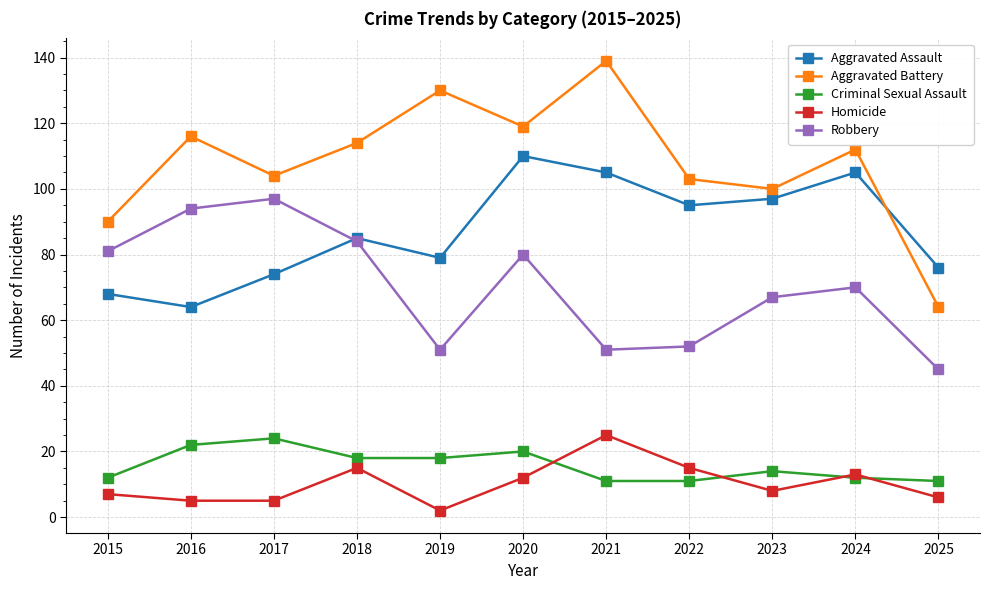

Reading left to right, transcribe all the data shown in this chart.

Aggravated Assault: 68	64	74	85	79	110	105	95	97	105	76
Aggravated Battery: 90	116	104	114	130	119	139	103	100	112	64
Criminal Sexual Assault: 12	22	24	18	18	20	11	11	14	12	11
Homicide: 7	5	5	15	2	12	25	15	8	13	6
Robbery: 81	94	97	84	51	80	51	52	67	70	45